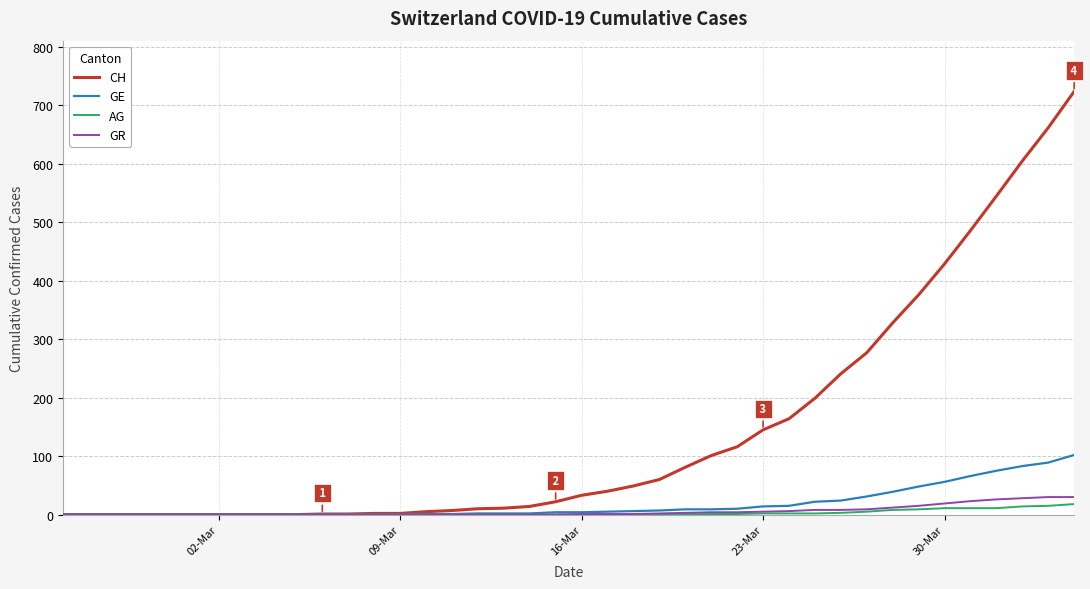

Which series has the largest range (max minus min)?

CH